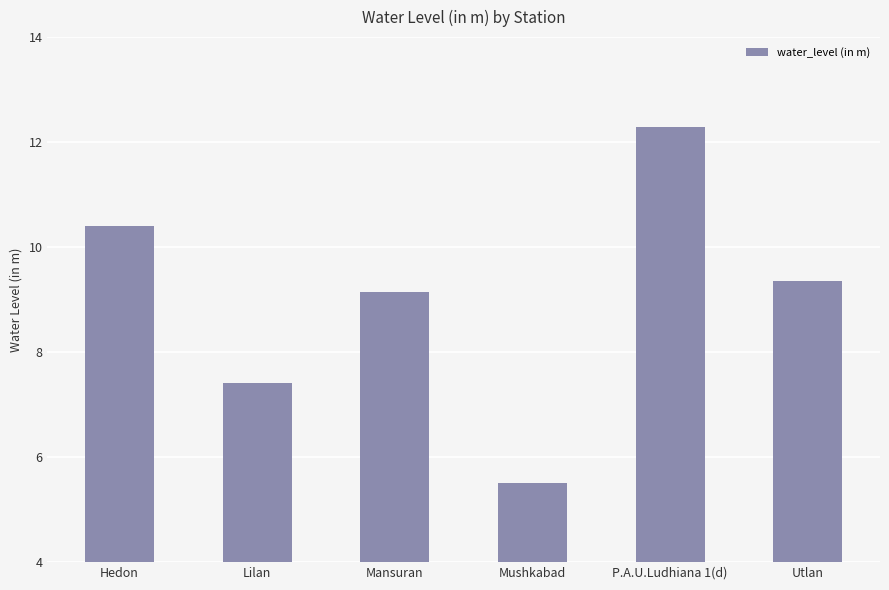

What is the difference between the maximum and minimum values?

6.8